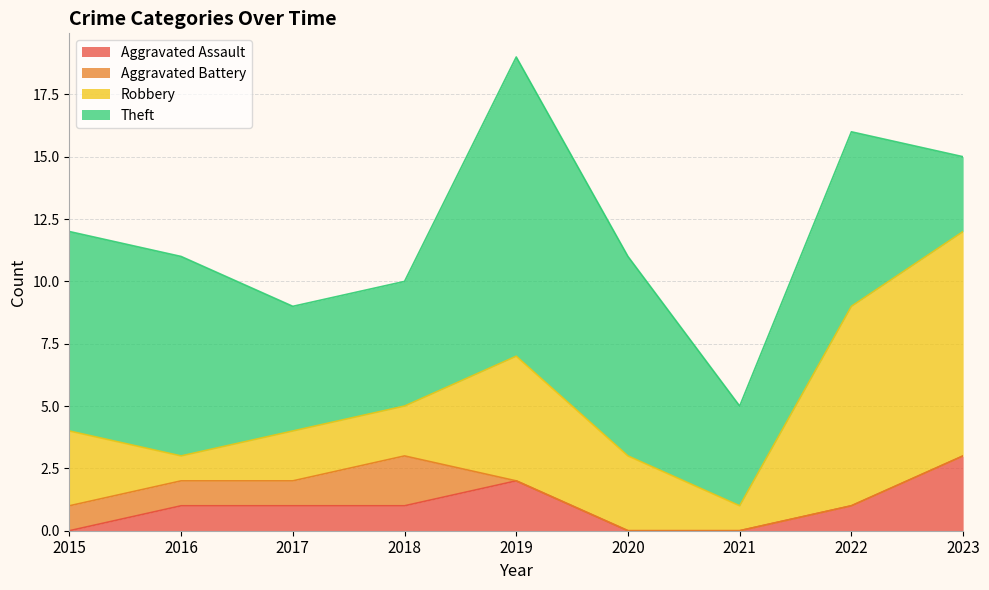

Count the Theft values in the range 5 to 8.

6